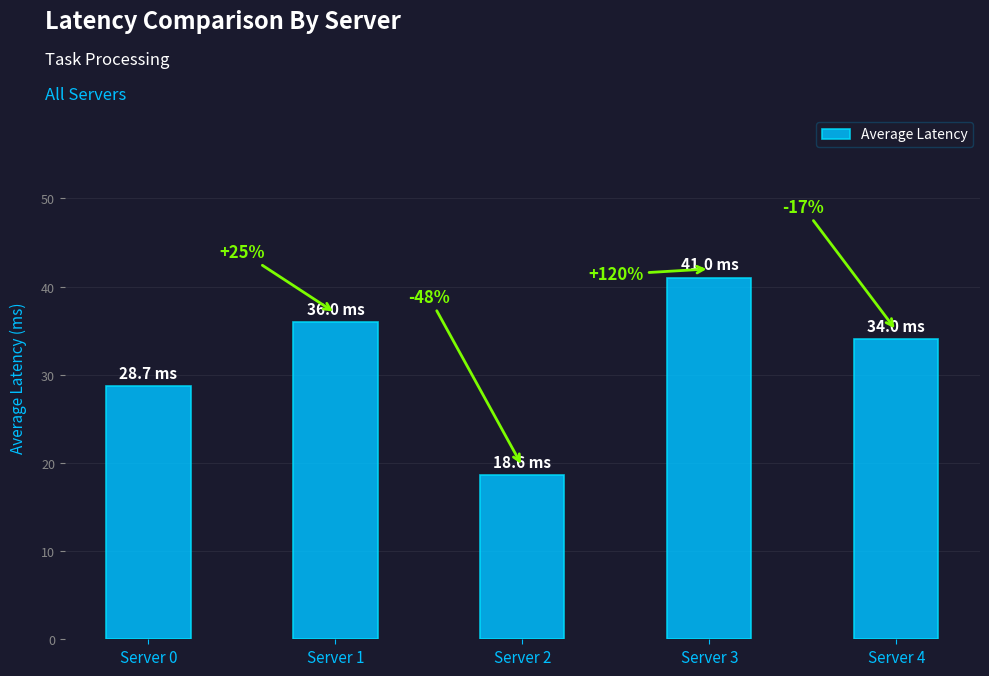

How many bars are there in total?

5